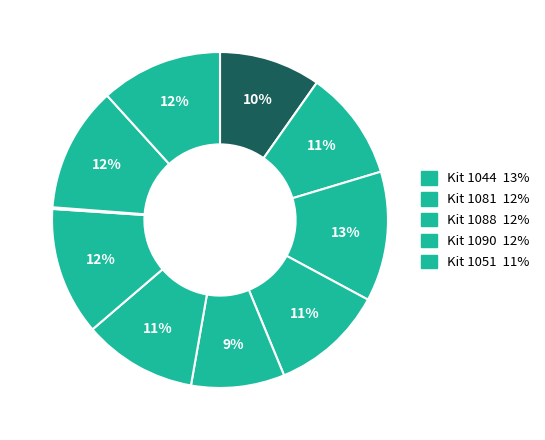

How many slices are in this pie chart?

10